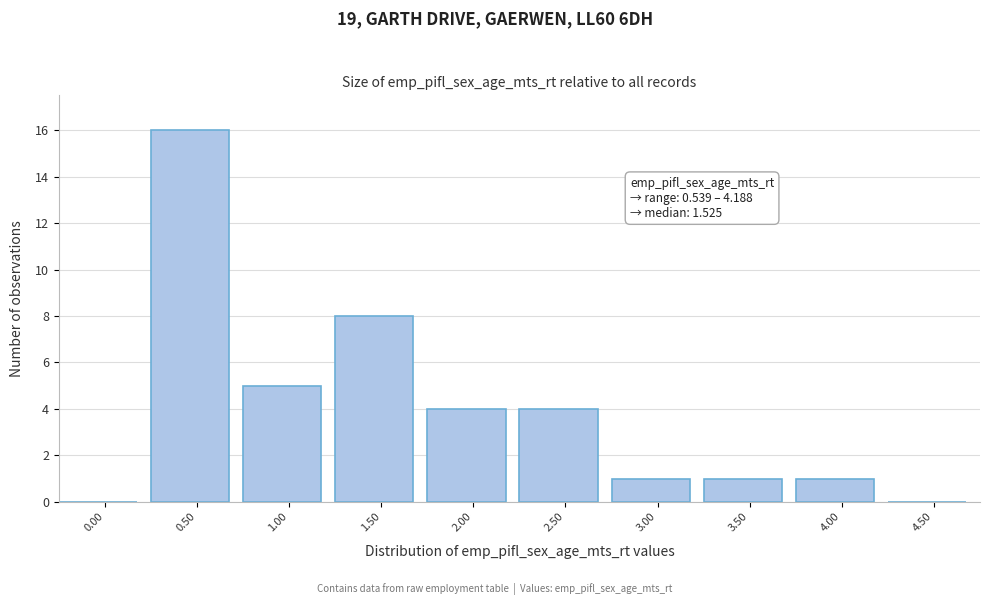

Reading left to right, extract all data points from this chart.

0.00=0	0.50=16	1.00=5	1.50=8	2.00=4	2.50=4	3.00=1	3.50=1	4.00=1	4.50=0